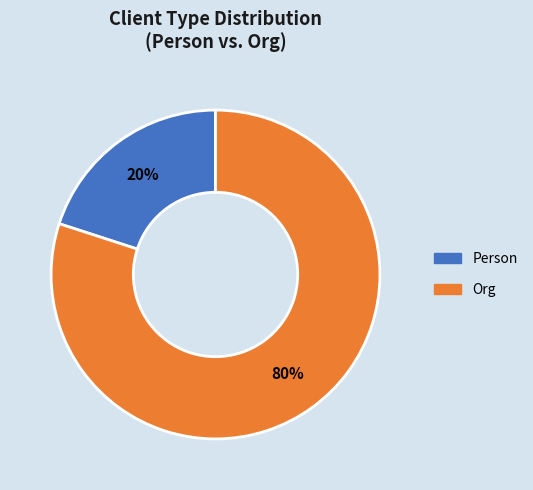

Combined, do Org and Person account for over 50%?

Yes